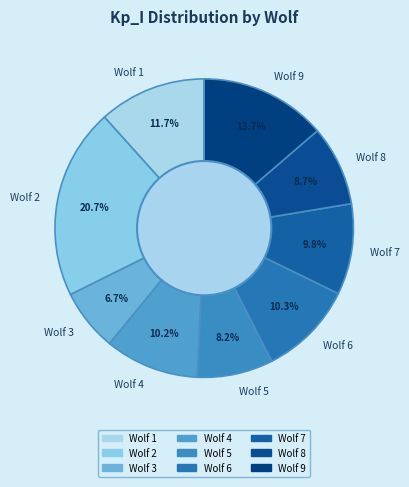

How many slices are in this pie chart?

9